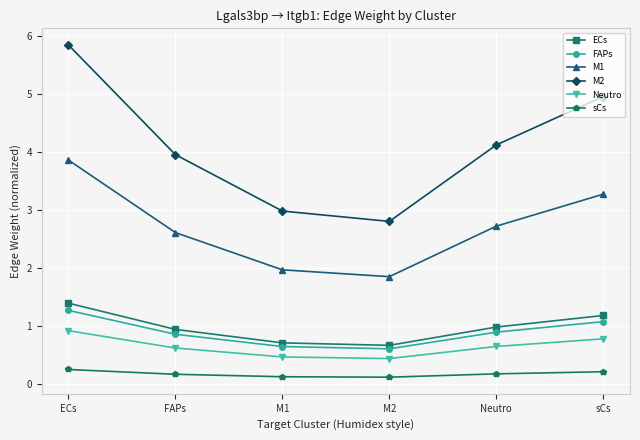

Reading left to right, what are all the values shown in this chart?

ECs: 1.4	0.9	0.7	0.7	1.0	1.2
FAPs: 1.3	0.9	0.6	0.6	0.9	1.1
M1: 3.9	2.6	2.0	1.9	2.7	3.3
M2: 5.8	4.0	3.0	2.8	4.1	5.0
Neutro: 0.9	0.6	0.5	0.4	0.7	0.8
sCs: 0.3	0.2	0.1	0.1	0.2	0.2